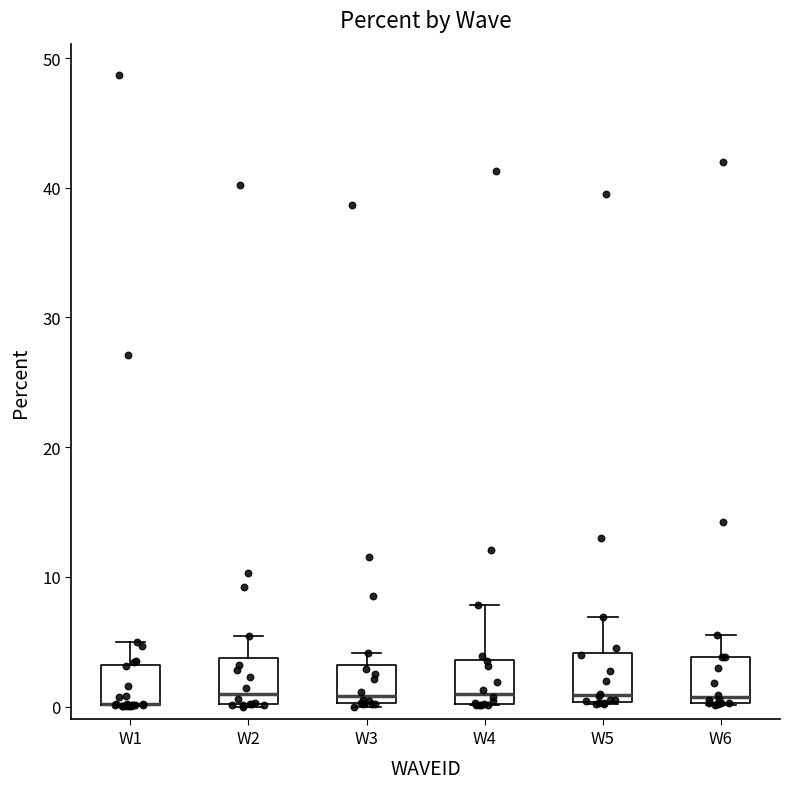

Where is the upper edge of the box for W5 on the y-axis? The values are not printed on the chart, so give them approximately, as read against the axis.

4